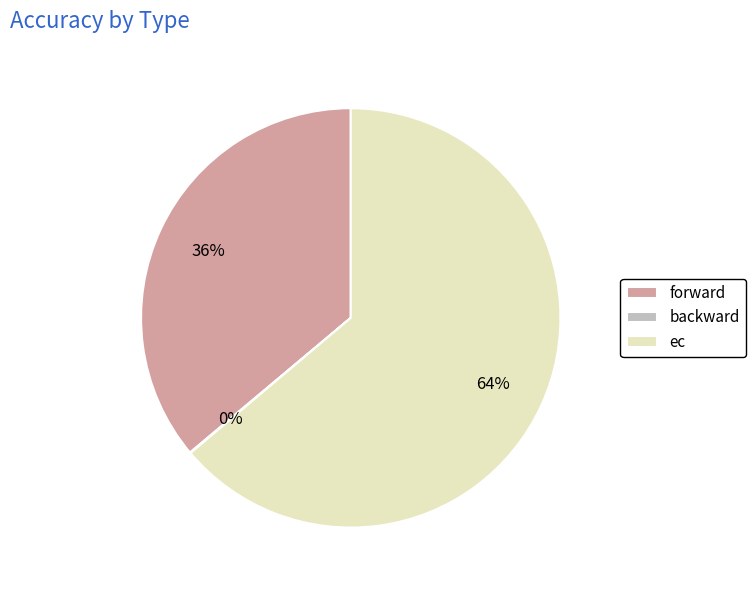

To the nearest percent, what portion does forward represent?

36%